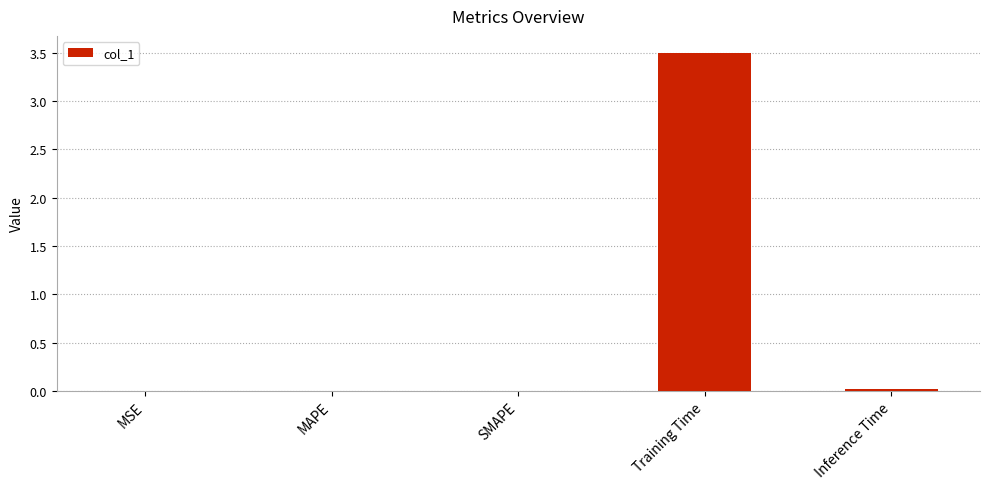

True or false: the data shows 0.0 at MSE.

True